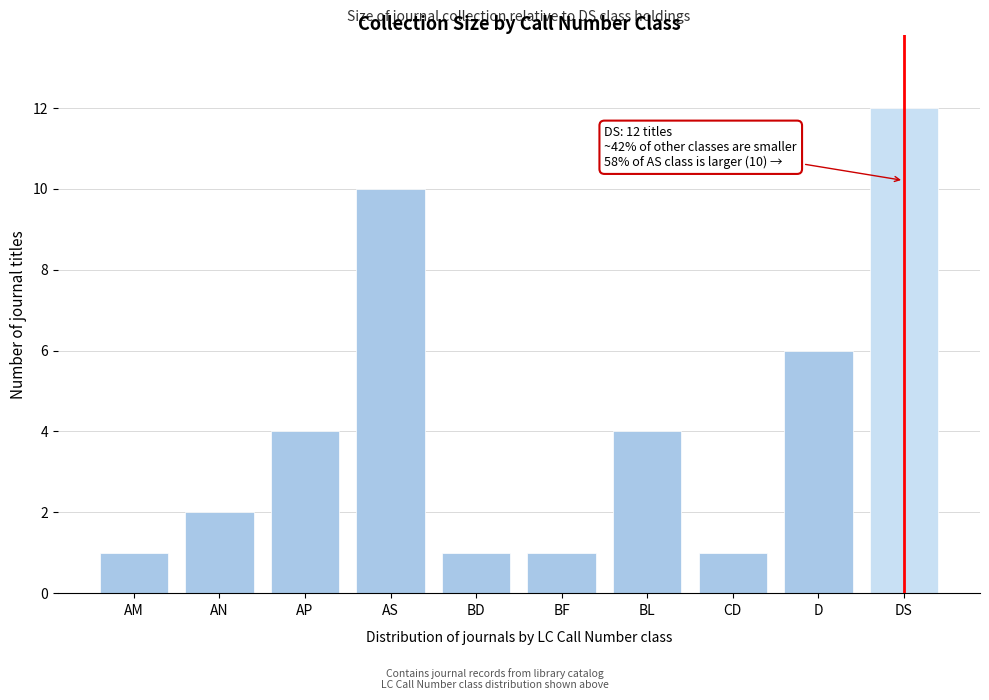

Reading left to right, list all the values displayed in this chart.

AM=1	AN=2	AP=4	AS=10	BD=1	BF=1	BL=4	CD=1	D=6	DS=12